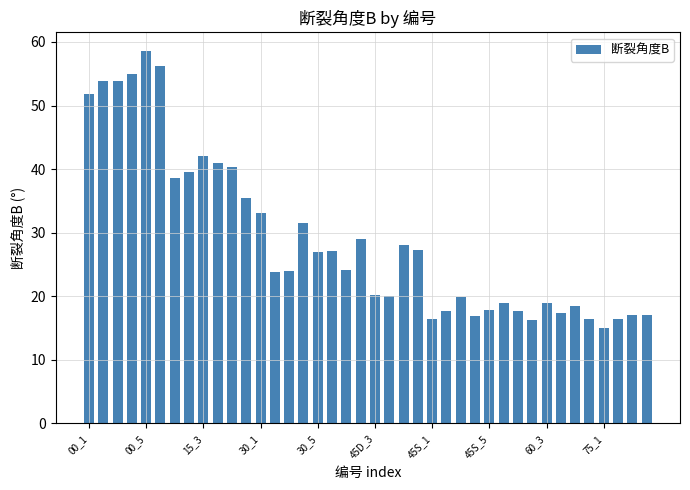

What is the greatest value displayed?

58.6